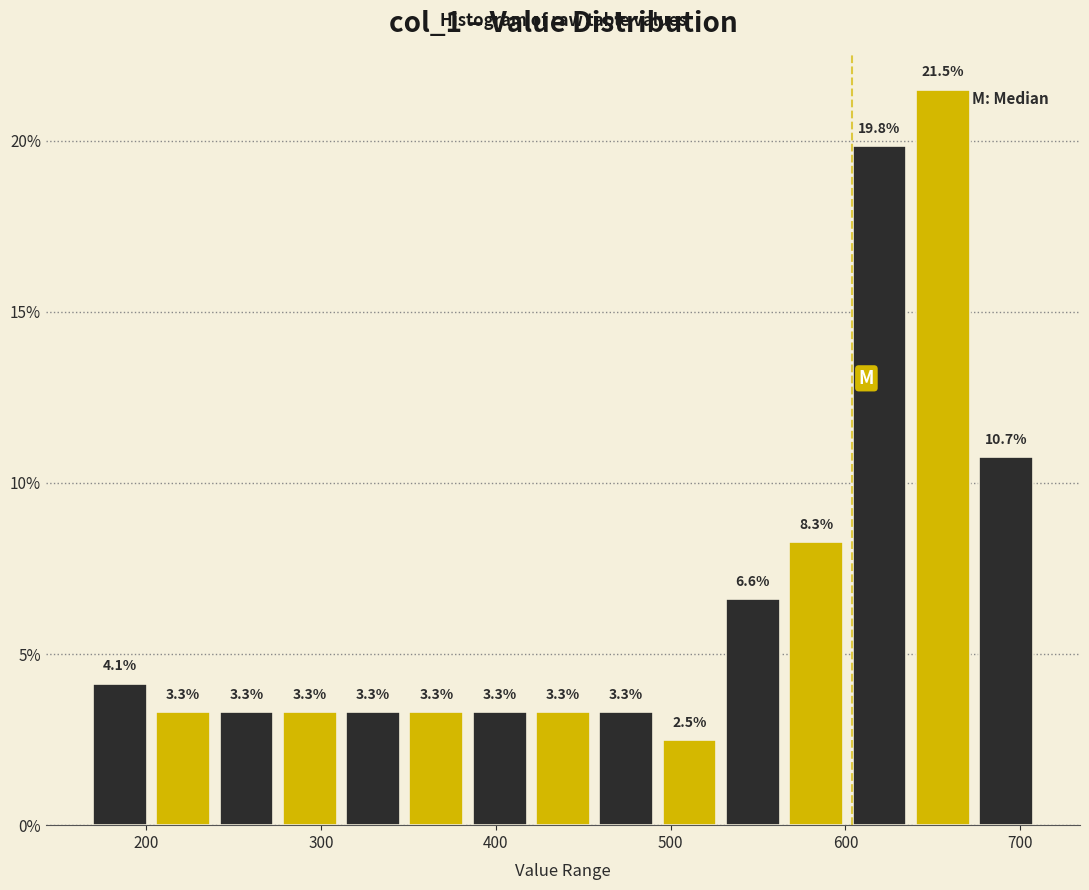

Around what value on the x-axis is the tallest bar? Give the approximate position of its centre, as read against the axis.

660